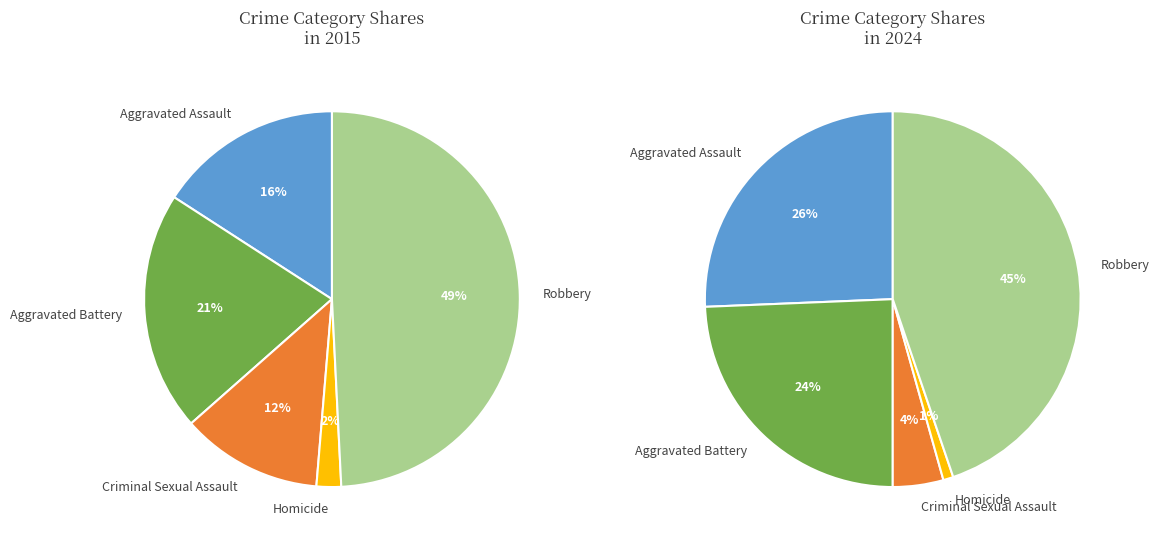

How much of the chart is everything except Robbery?

50.8%